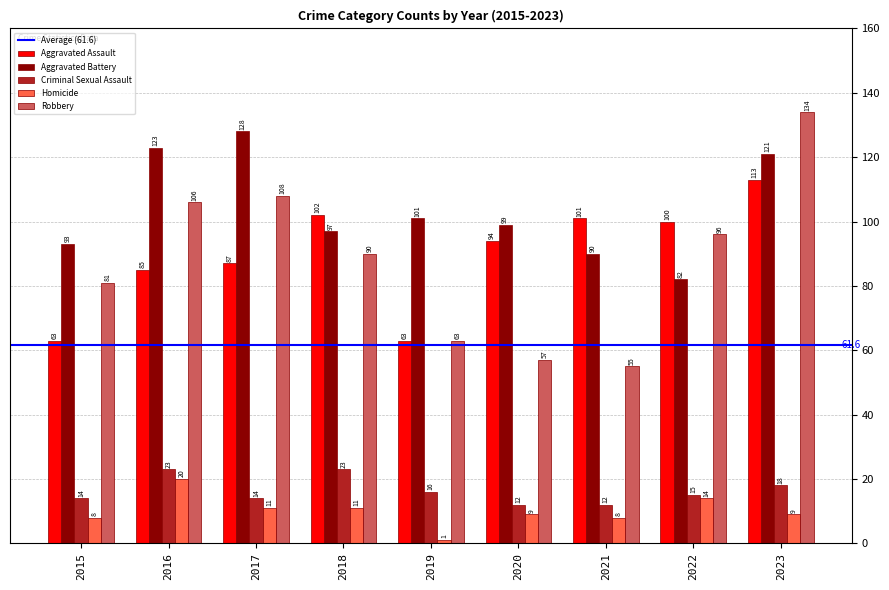

Reading left to right, transcribe all the data shown in this chart.

Aggravated Assault: 2015=63	2016=85	2017=87	2018=102	2019=63	2020=94	2021=101	2022=100	2023=113
Aggravated Battery: 2015=93	2016=123	2017=128	2018=97	2019=101	2020=99	2021=90	2022=82	2023=121
Criminal Sexual Assault: 2015=14	2016=23	2017=14	2018=23	2019=16	2020=12	2021=12	2022=15	2023=18
Homicide: 2015=8	2016=20	2017=11	2018=11	2019=1	2020=9	2021=8	2022=14	2023=9
Robbery: 2015=81	2016=106	2017=108	2018=90	2019=63	2020=57	2021=55	2022=96	2023=134